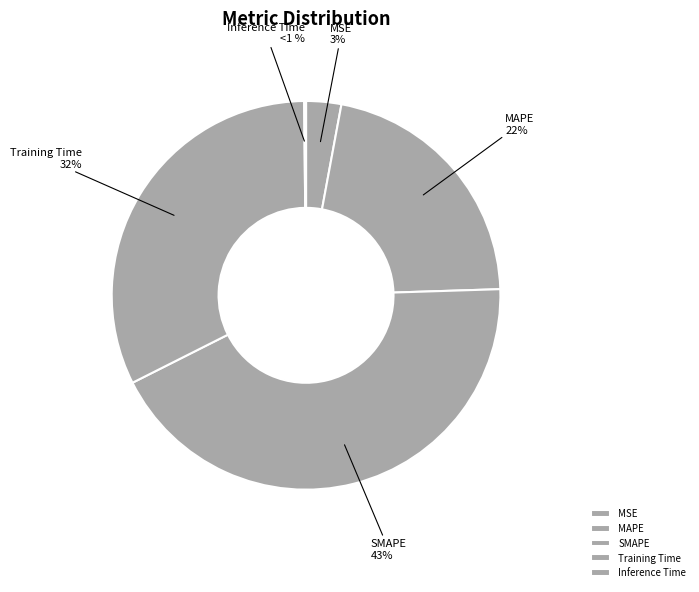

How much of the chart is everything except Inference Time?

99.8%